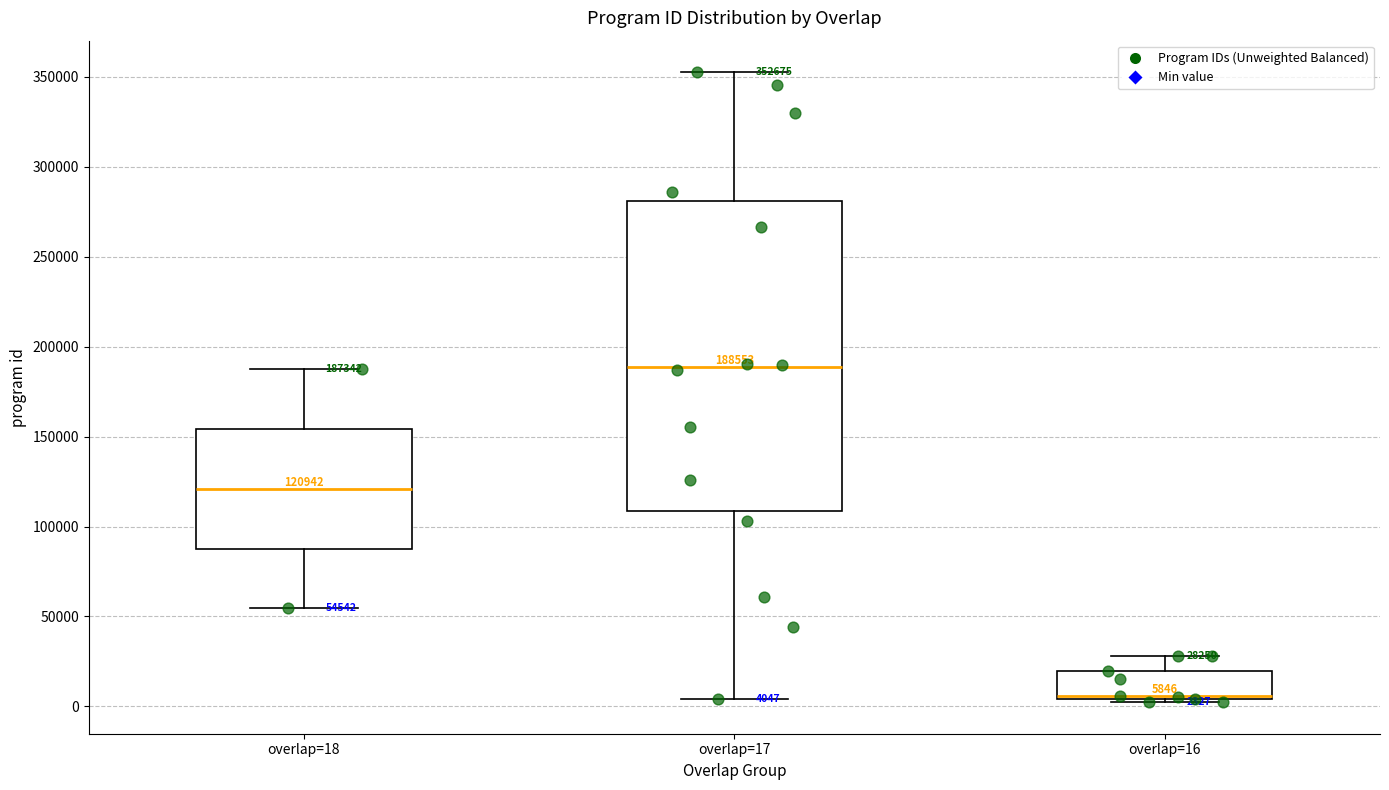

Which box is the tallest, from its lower edge to its upper edge?

overlap=17